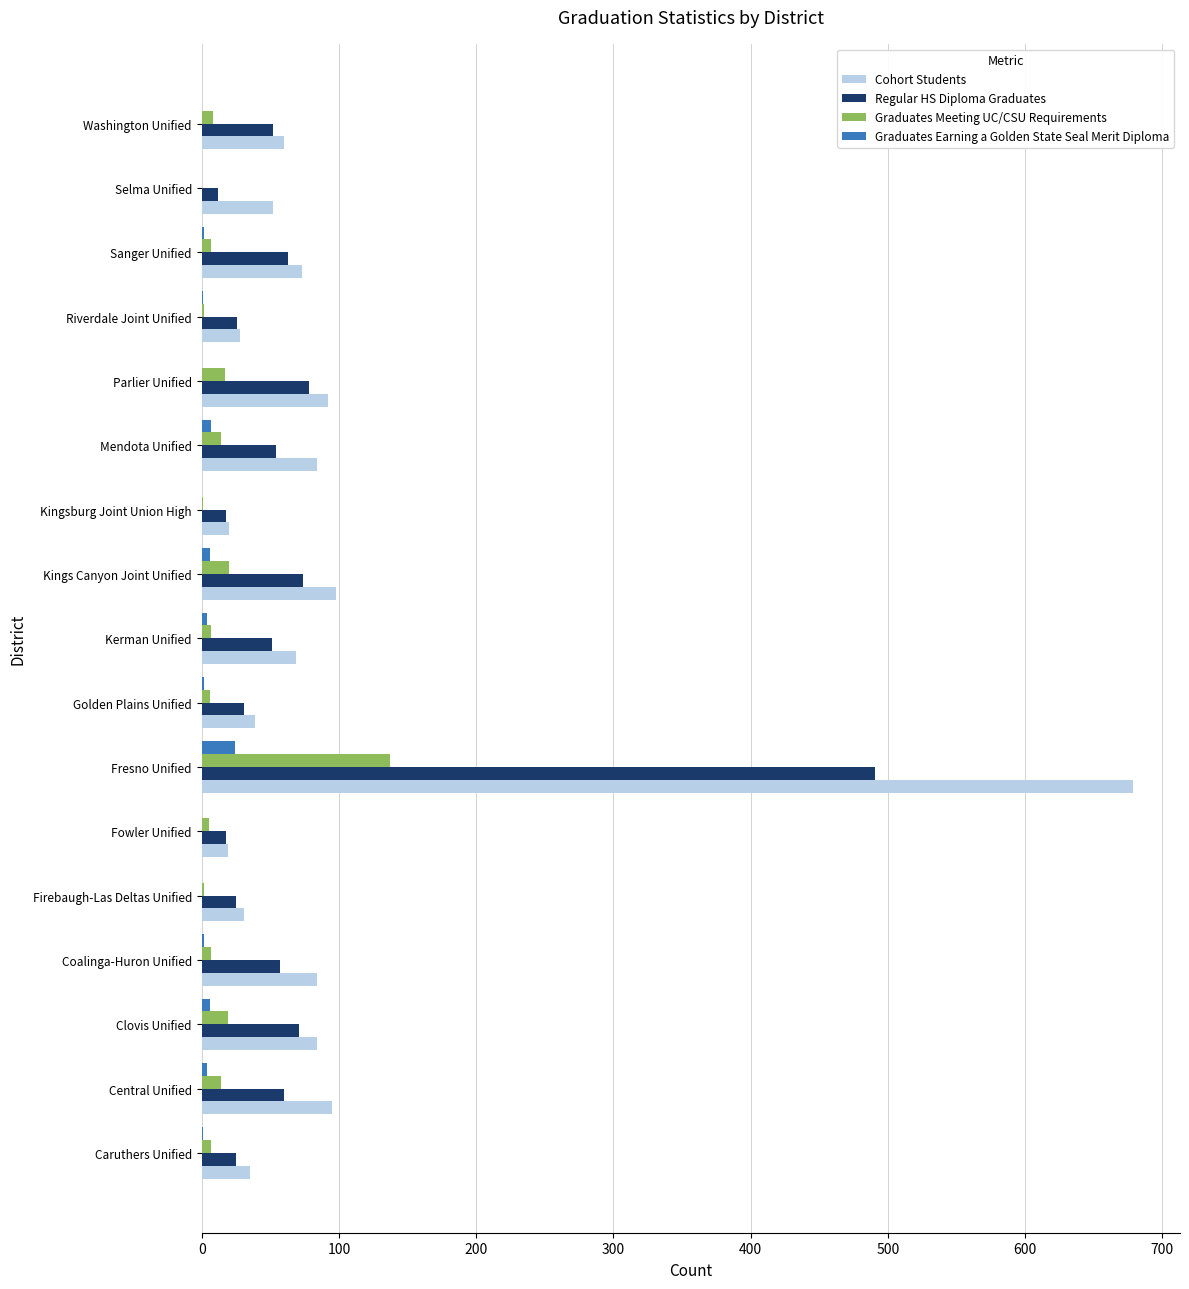

What is the sum of all Graduates Meeting UC/CSU Requirements values?

273